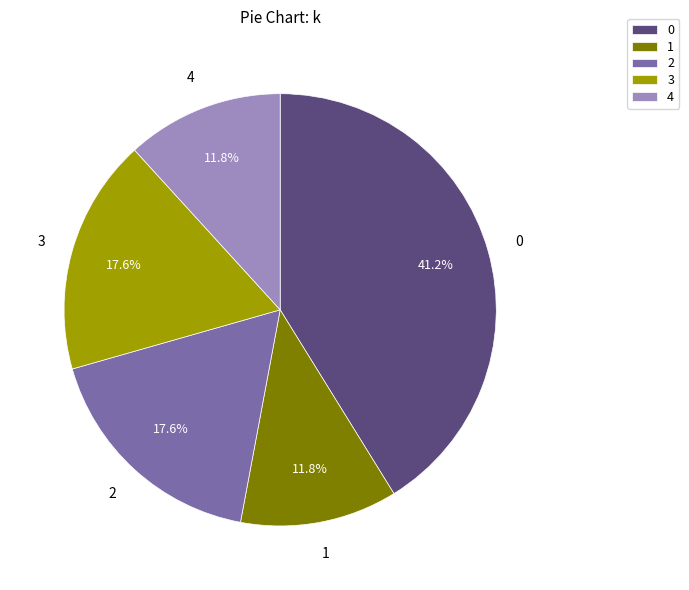

True or false: 3 accounts for 31% of the total.

False